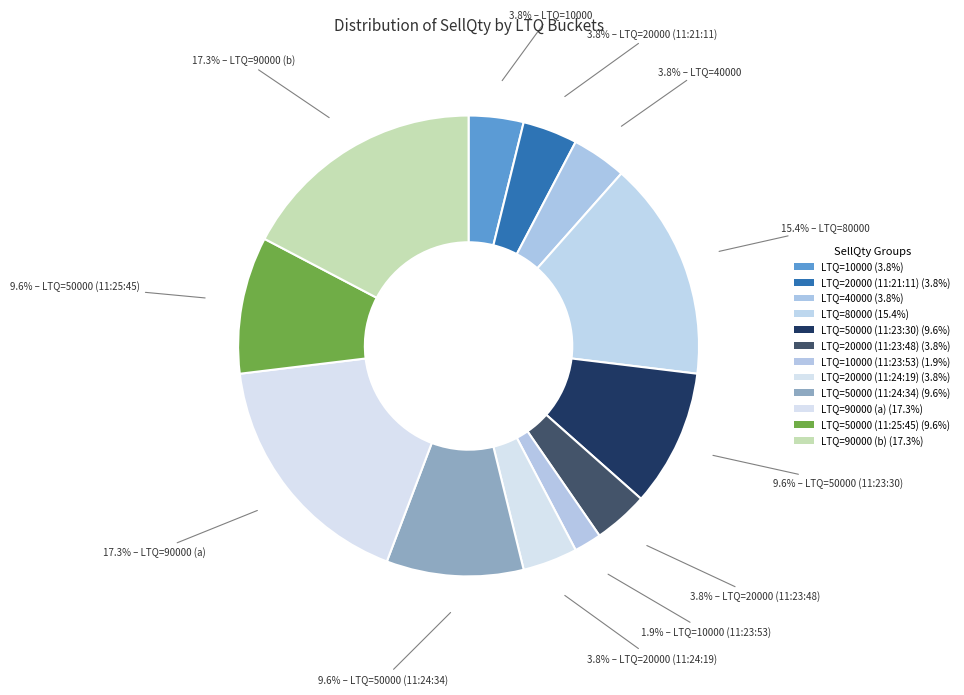

How many segments does this pie chart have?

12